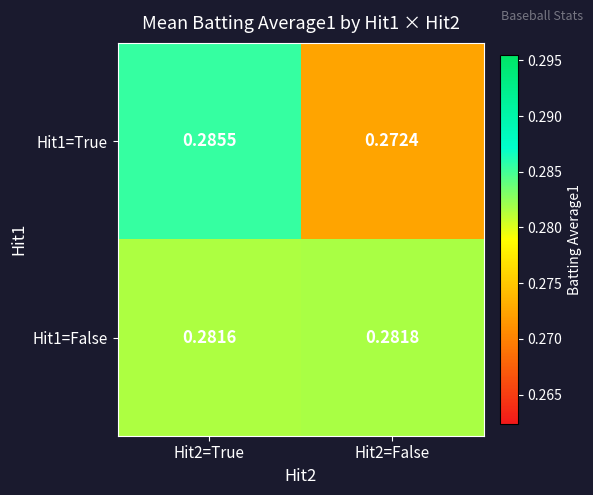

Is the value of Hit1=False at Hit2=False greater than the value of Hit1=True at Hit2=True?

No